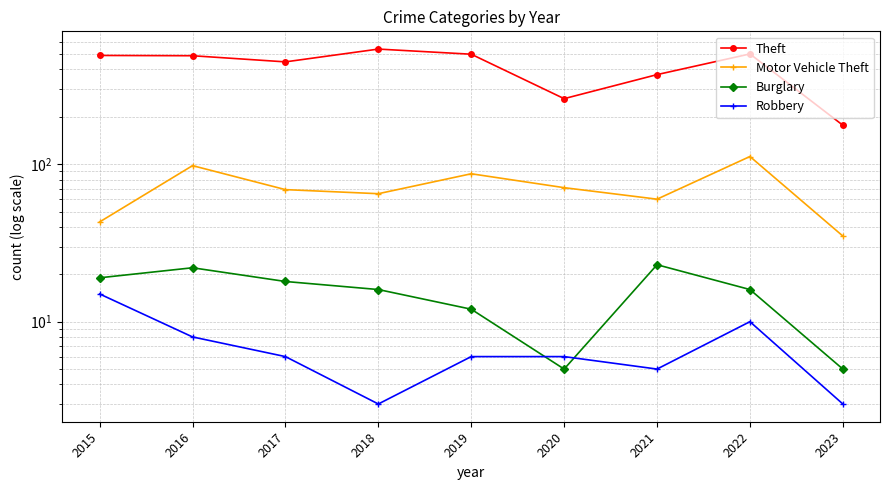

The Robbery series shows 4 at 2016. True or false?

False